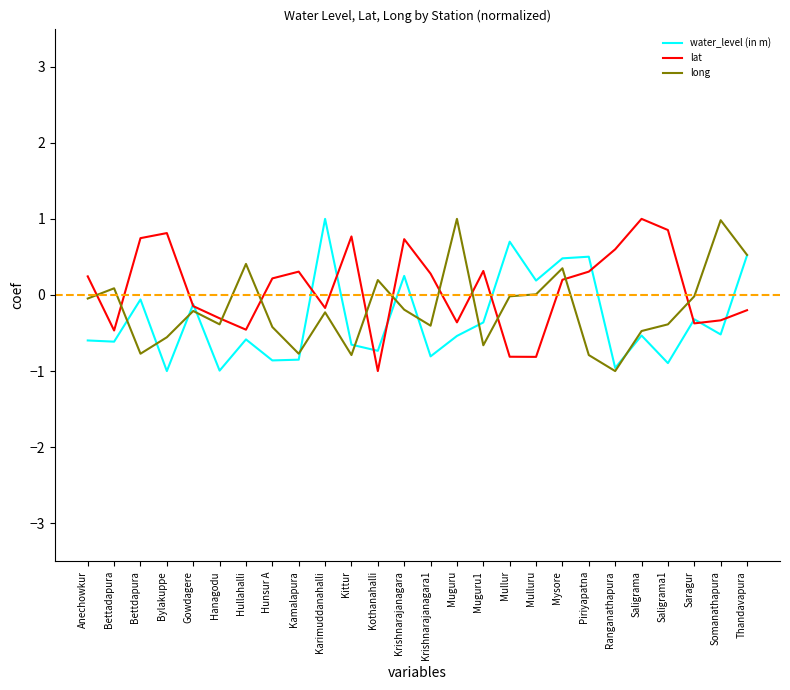

In water_level (in m), how many points are higher than both neighbors (excluding endpoints)?

9